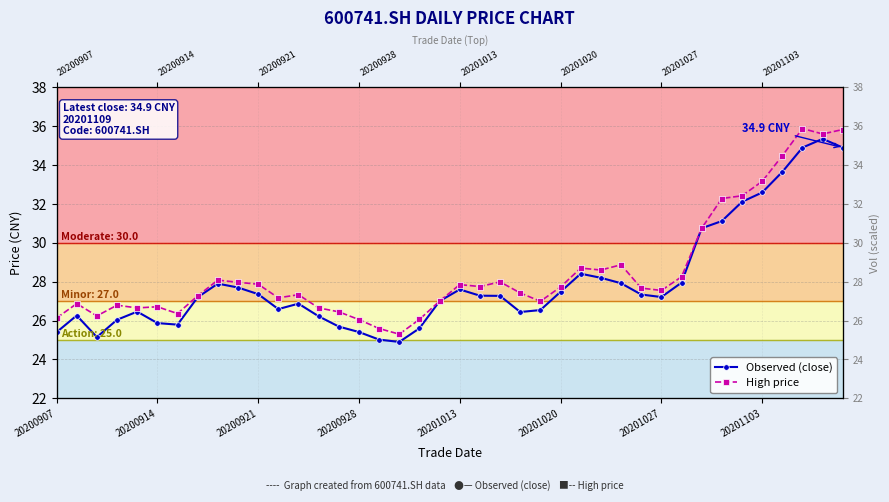

True or false: High price has a value of 26.1 at 20200907.

True